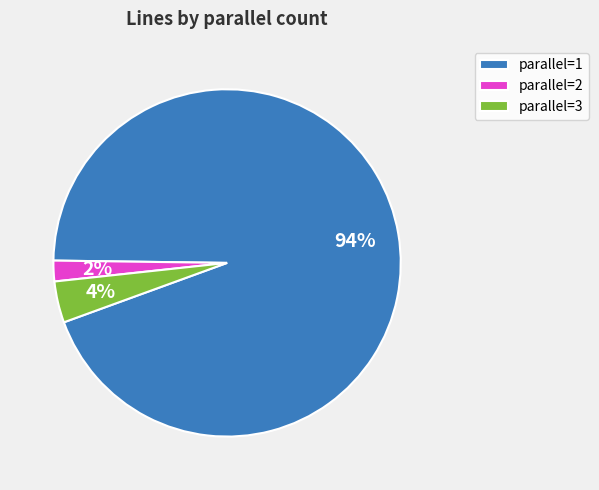

Which slice is the smallest?

parallel=2